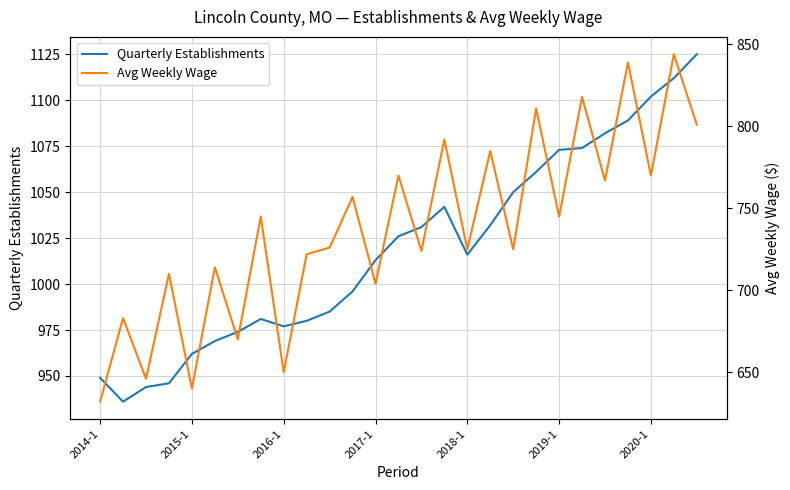

How many interior local peaks does the Quarterly Establishments series have?

2